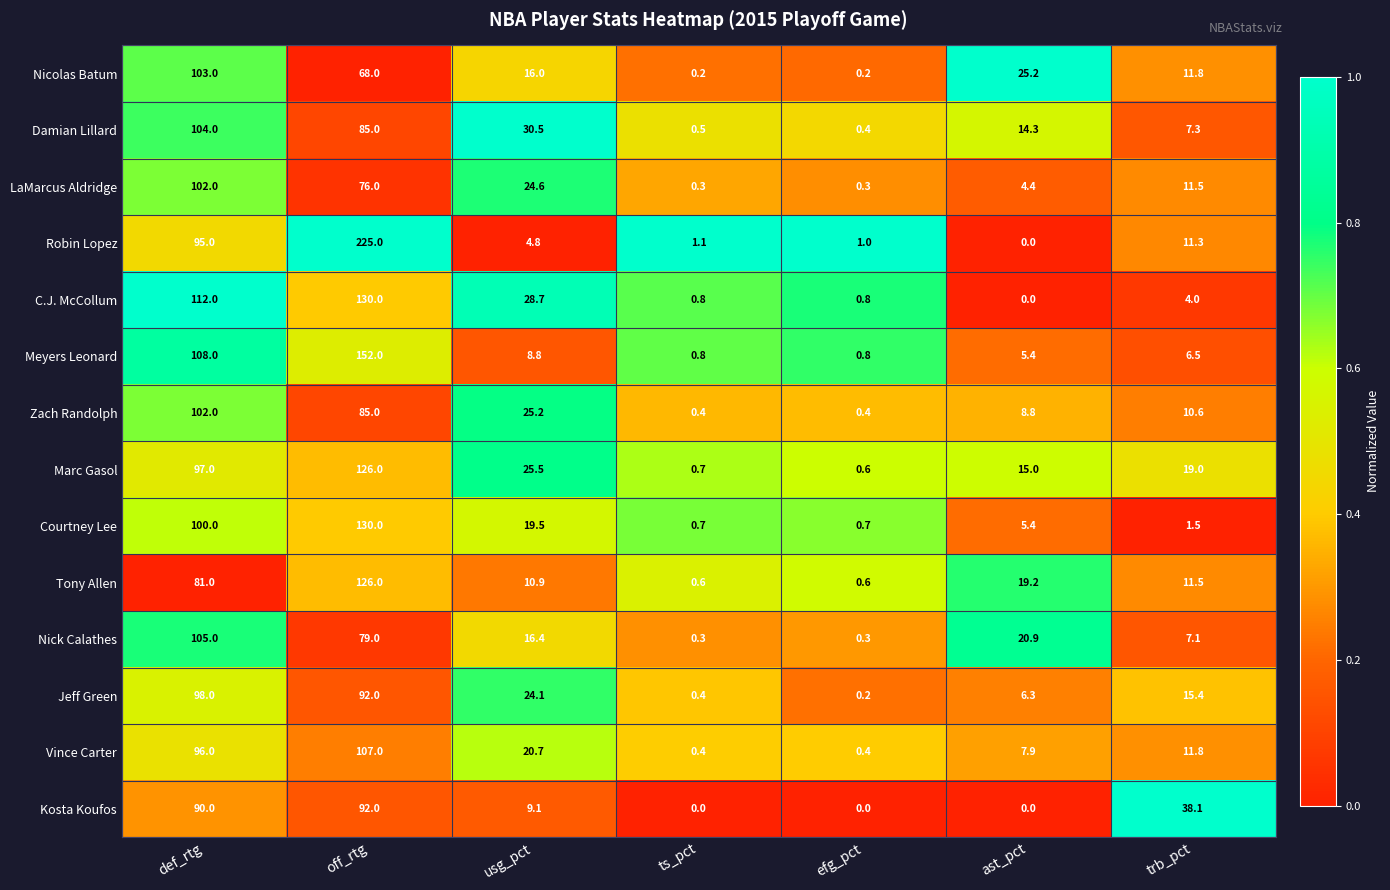

True or false: Marc Gasol has a value of 19.0 at trb_pct.

True